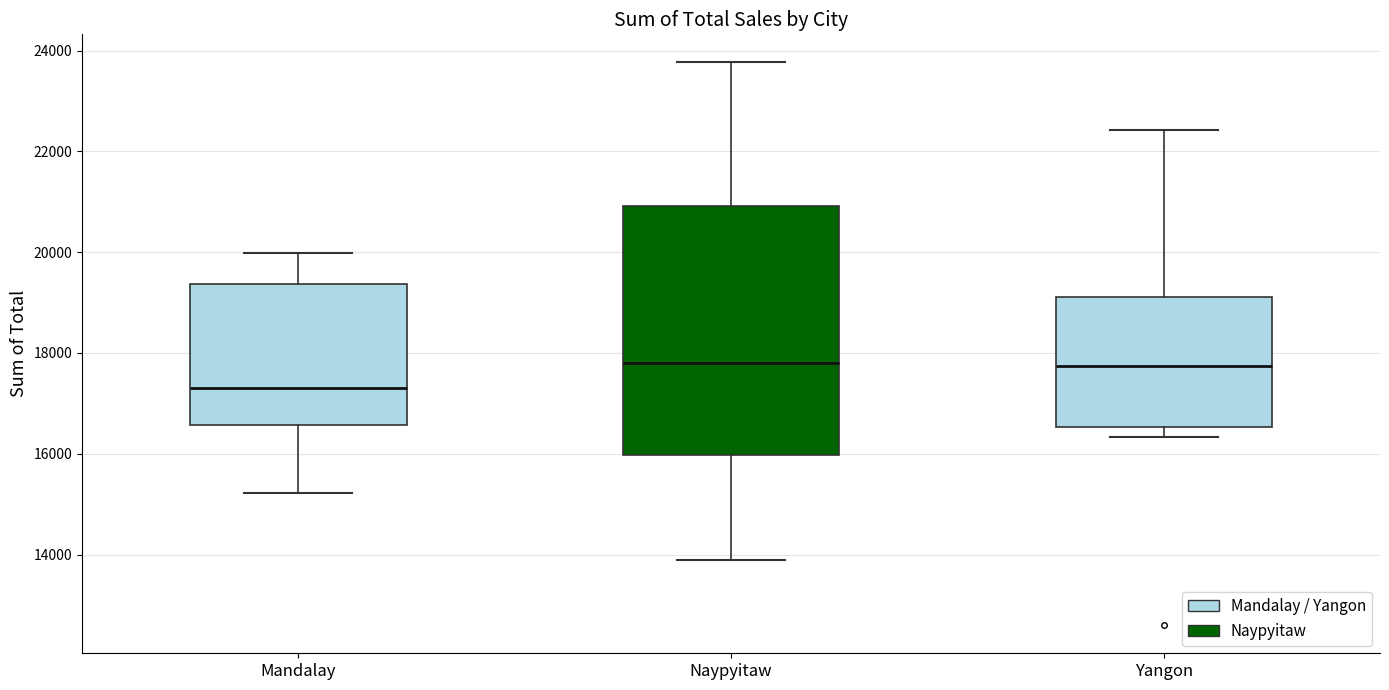

Where does the upper whisker of the box for Mandalay end on the y-axis? The values are not printed on the chart, so give them approximately, as read against the axis.

20000